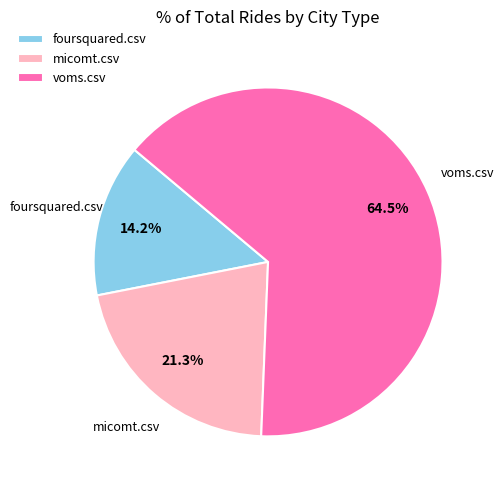

Which slice represents more than half of the pie?

voms.csv